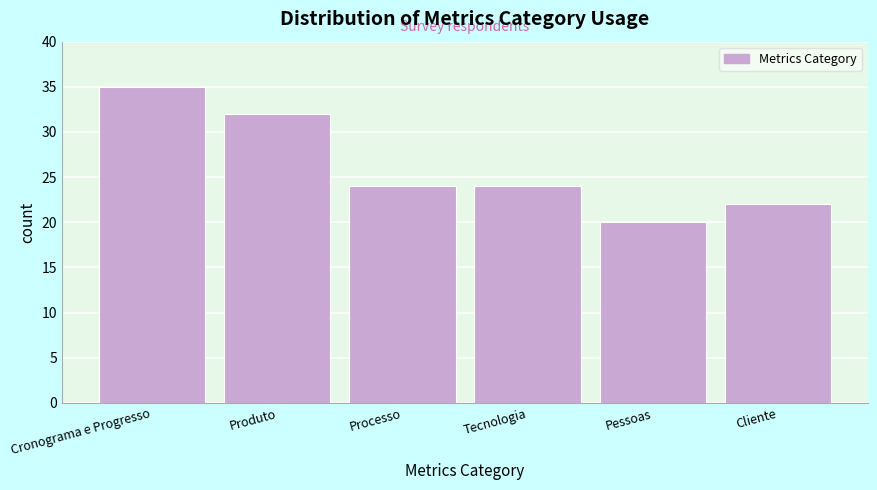

Reading left to right, what are all the values shown in this chart?

Cronograma e Progresso=35	Produto=32	Processo=24	Tecnologia=24	Pessoas=20	Cliente=22